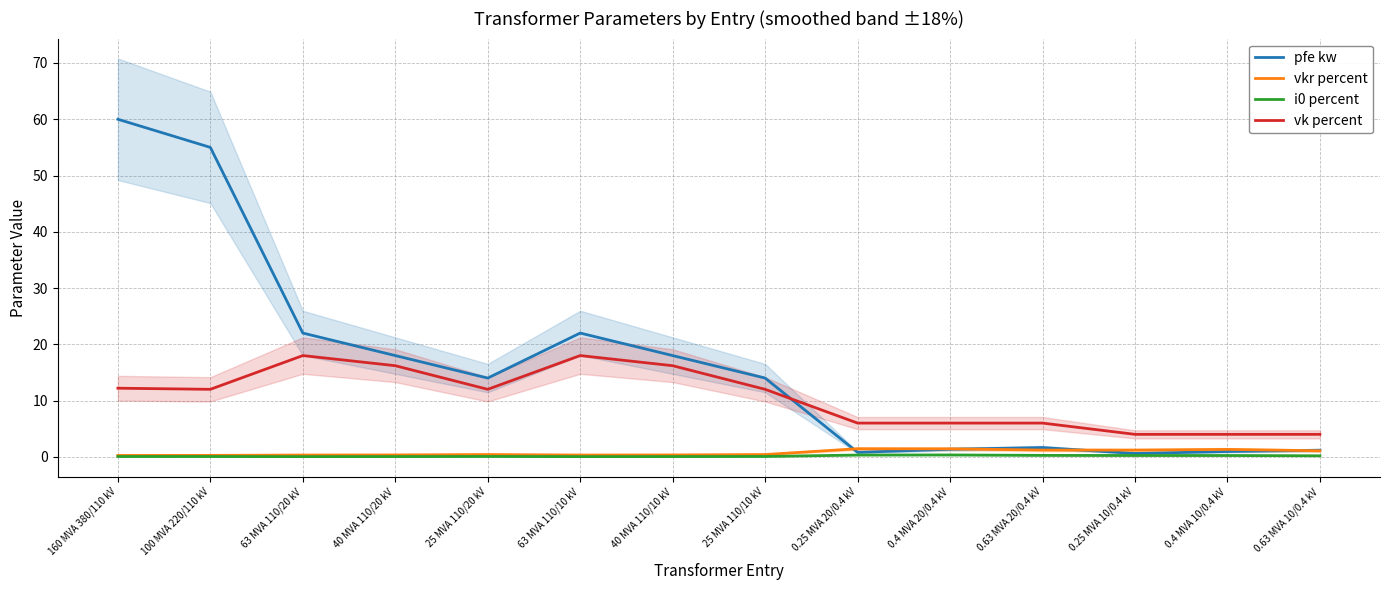

True or false: i0 percent has more than 2 points higher than both neighbors.

False